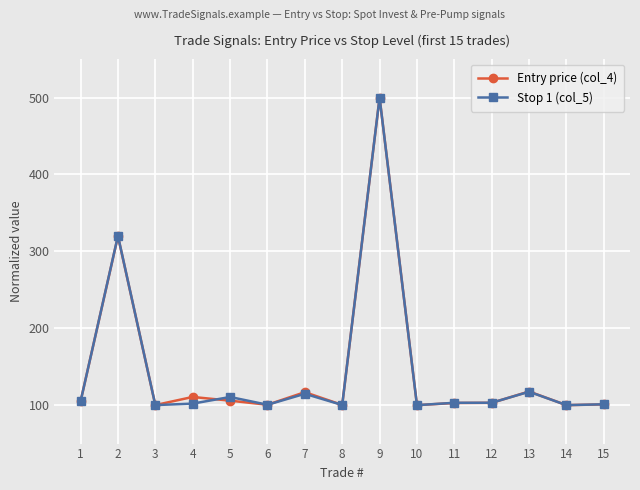

The Entry price (col_4) series shows 103.0 at 12. True or false?

True